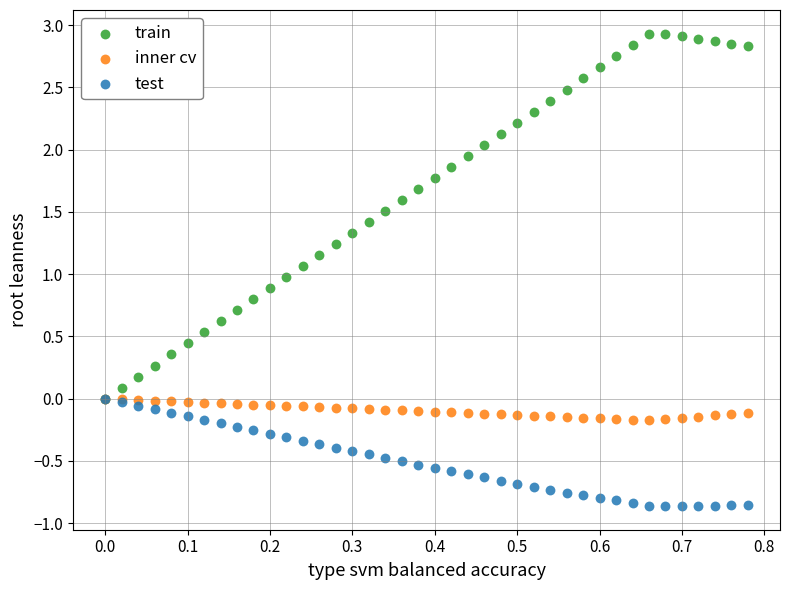

Which series contains the highest Y value?

train